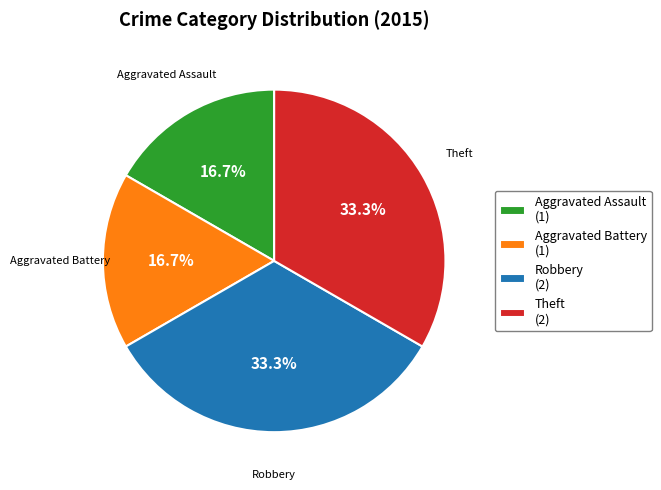

Does Aggravated Assault represent more than half of the total?

No